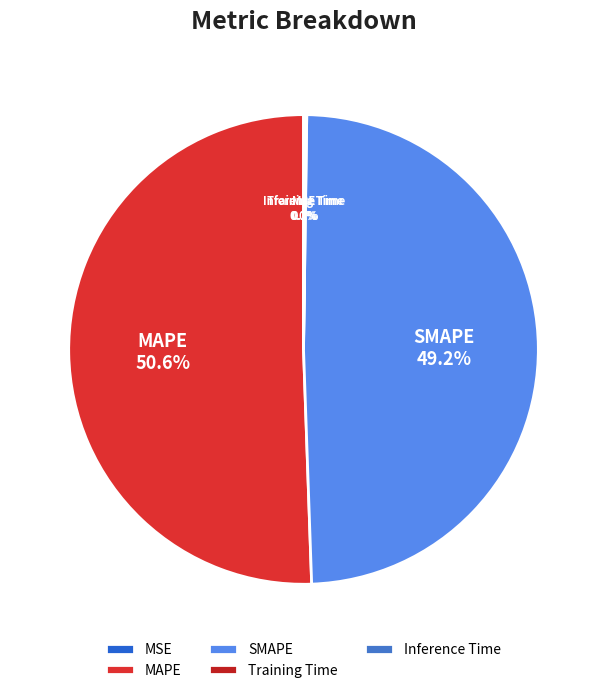

Which category accounts for the majority?

MAPE